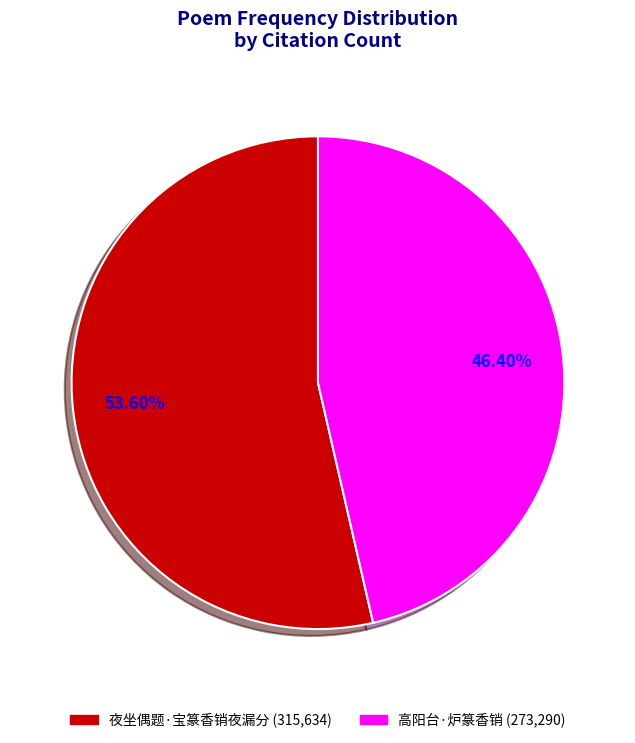

True or false: 高阳台·炉篆香销 accounts for 61% of the total.

False